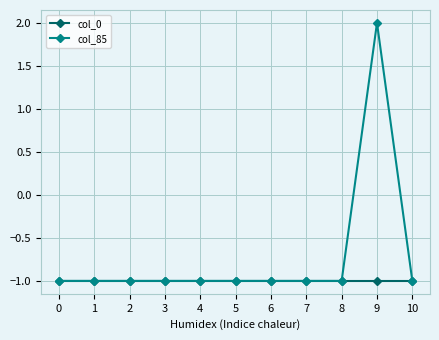

What is the minimum value shown in the chart?

-1